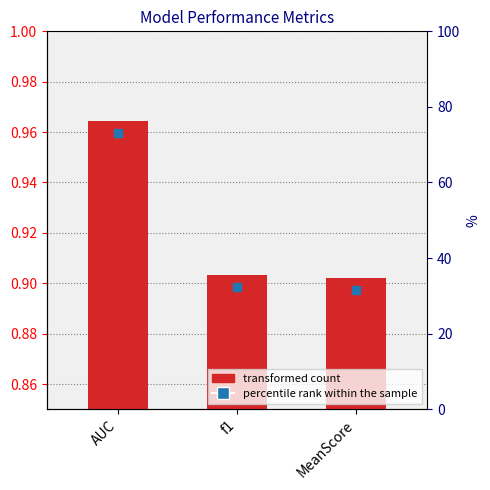

At which label is the value closest to 0?

MeanScore